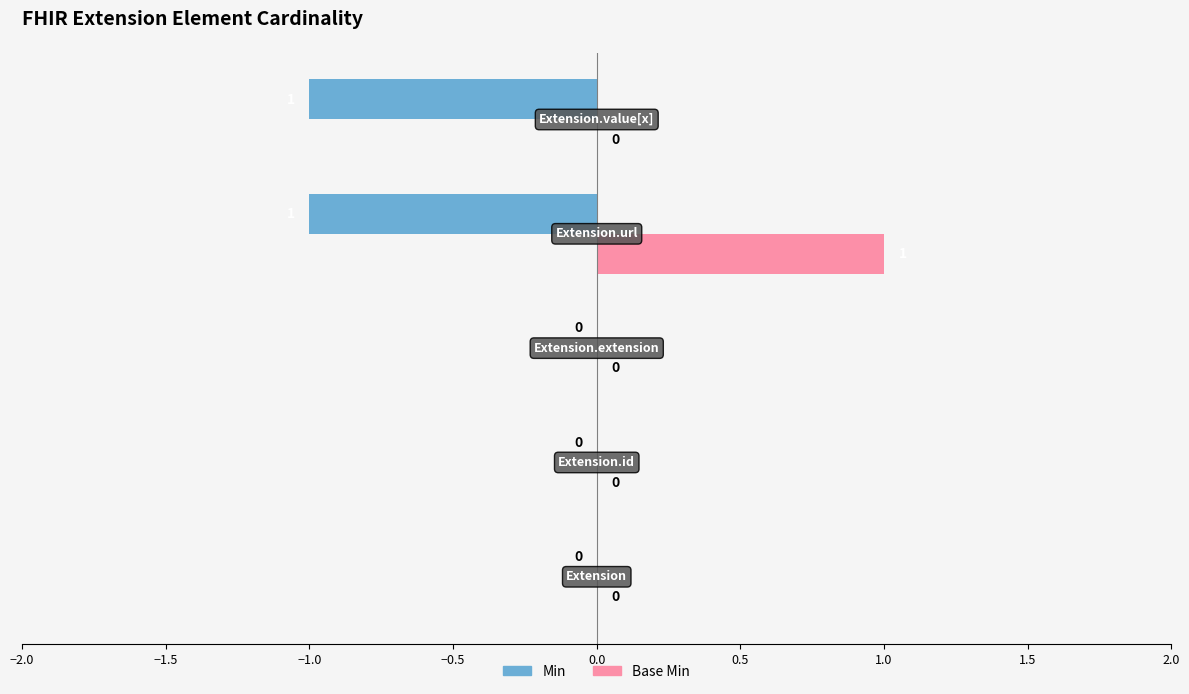

Which series has the largest total across all categories?

Base Min